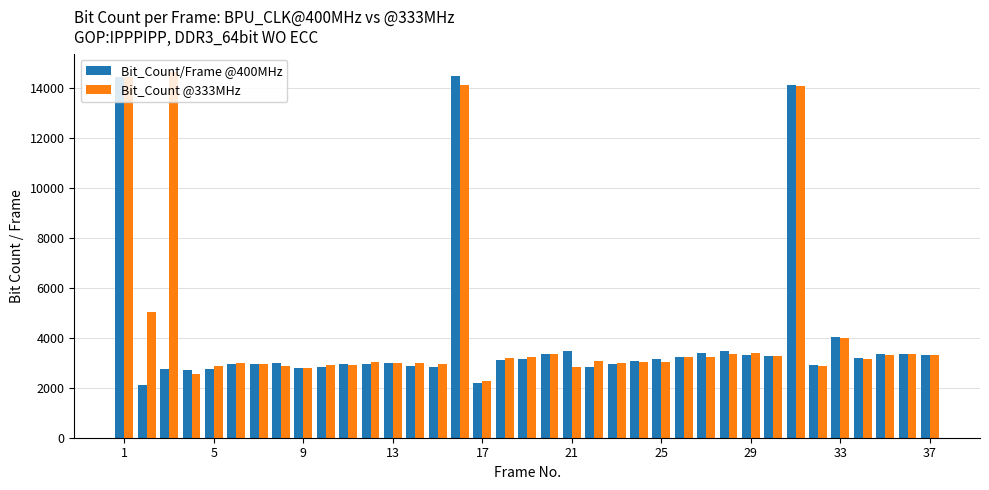

At how many categories does at least one series exceed 10121?

4